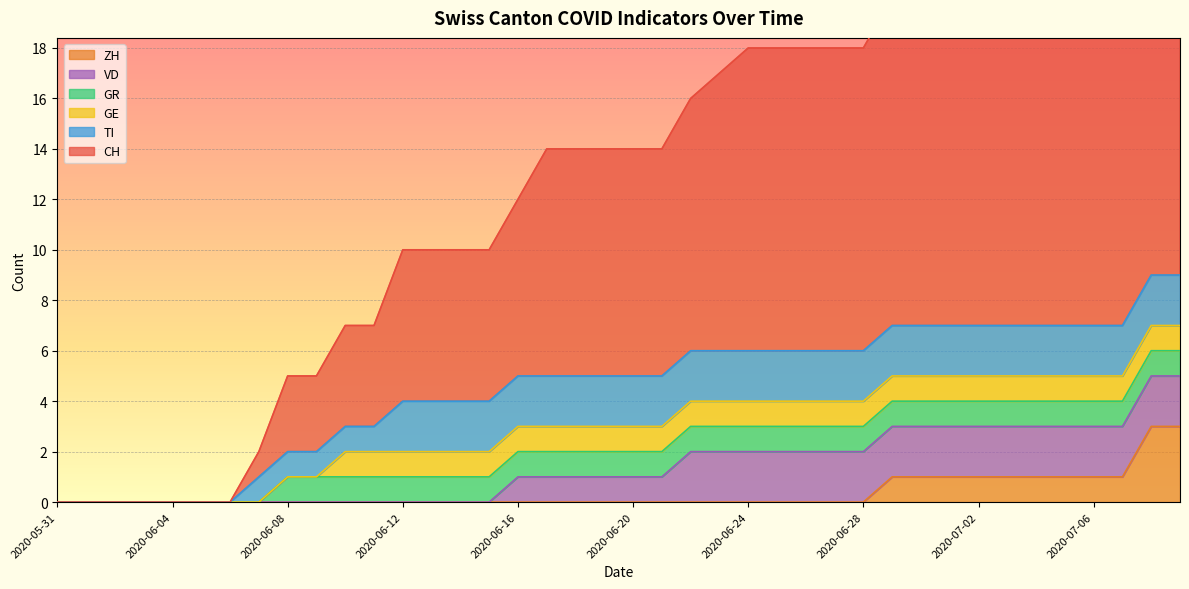

Reading left to right, extract all data points from this chart.

CH: 0	0	0	0	0	0	0	1	3	3	4	4	6	6	6	6	7	9	9	9	9	9	10	11	12	12	12	12	12	13	13	13	13	13	13	13	14	14	16	16
ZH: 0	0	0	0	0	0	0	0	0	0	0	0	0	0	0	0	0	0	0	0	0	0	0	0	0	0	0	0	0	1	1	1	1	1	1	1	1	1	3	3
GE: 0	0	0	0	0	0	0	0	0	0	1	1	1	1	1	1	1	1	1	1	1	1	1	1	1	1	1	1	1	1	1	1	1	1	1	1	1	1	1	1
GR: 0	0	0	0	0	0	0	0	1	1	1	1	1	1	1	1	1	1	1	1	1	1	1	1	1	1	1	1	1	1	1	1	1	1	1	1	1	1	1	1
TI: 0	0	0	0	0	0	0	1	1	1	1	1	2	2	2	2	2	2	2	2	2	2	2	2	2	2	2	2	2	2	2	2	2	2	2	2	2	2	2	2
VD: 0	0	0	0	0	0	0	0	0	0	0	0	0	0	0	0	1	1	1	1	1	1	2	2	2	2	2	2	2	2	2	2	2	2	2	2	2	2	2	2